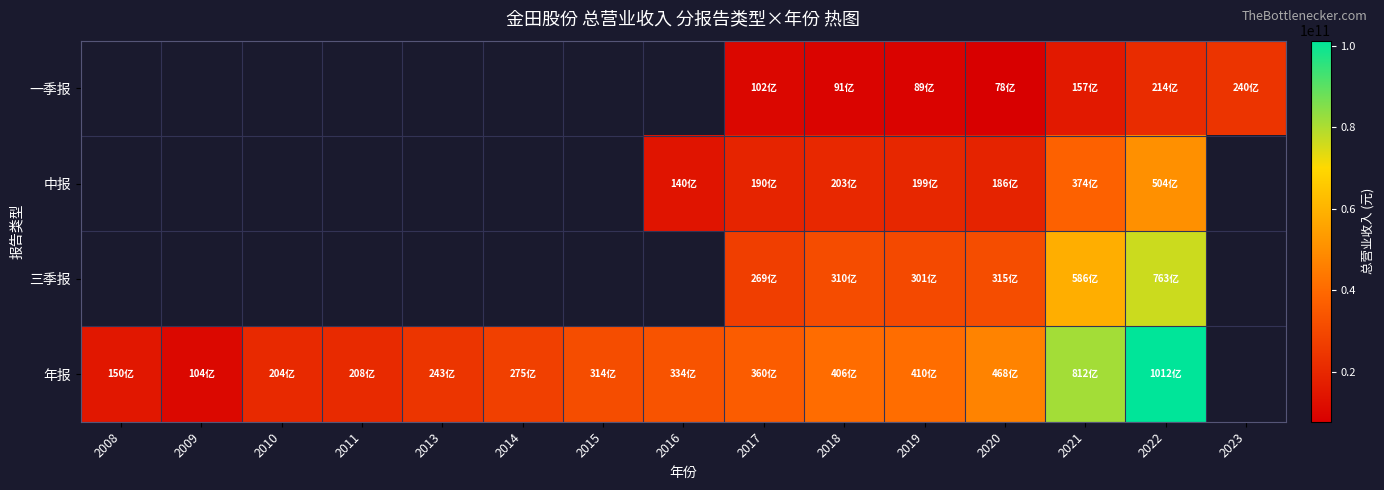

Is the value of 年报 at 2023 greater than the value of 中报 at 2016?

No